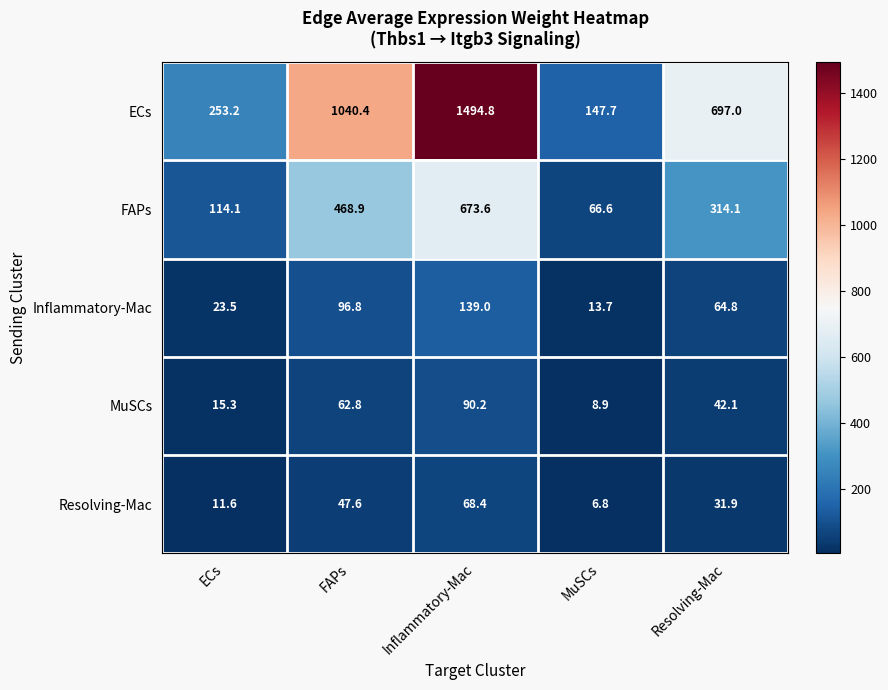

What is the sum of all Inflammatory-Mac values?

337.8